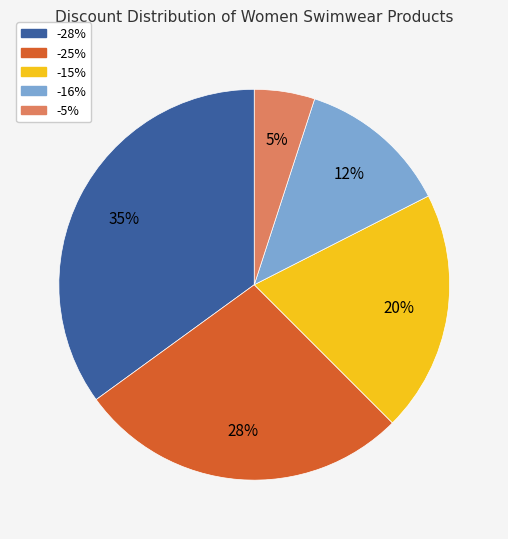

Which has a higher value, -28% or -25%?

-28%